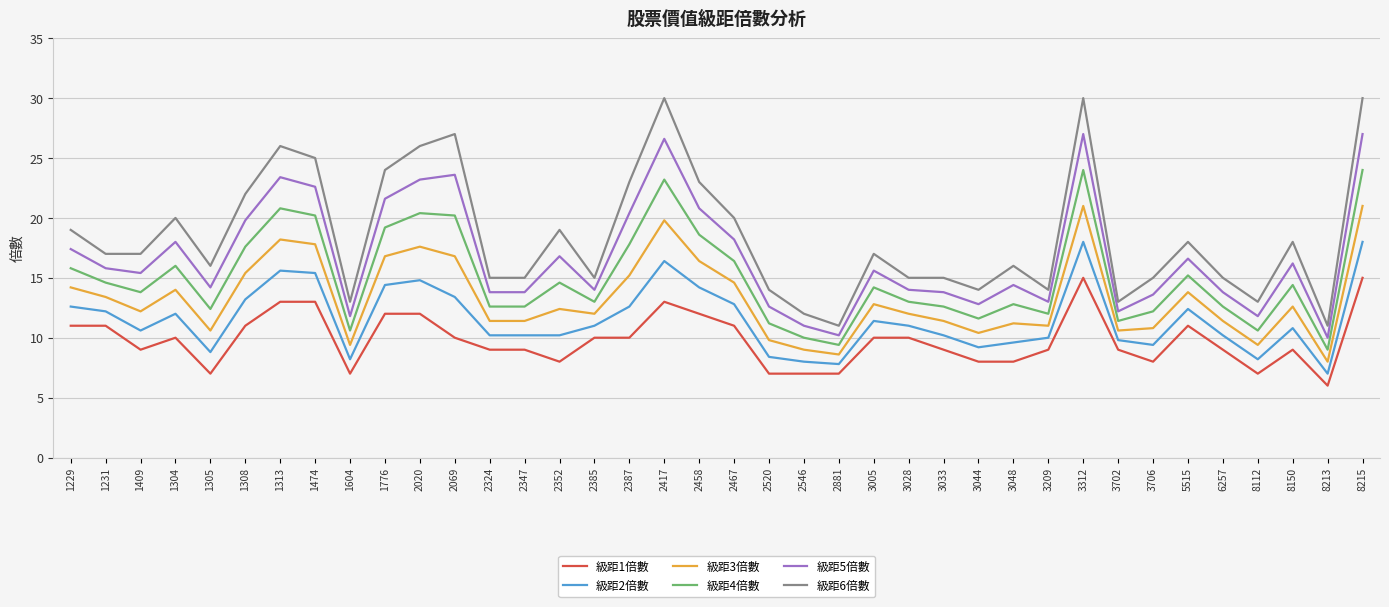

Which series changed the most between 2020 and 2069?

級距1倍數